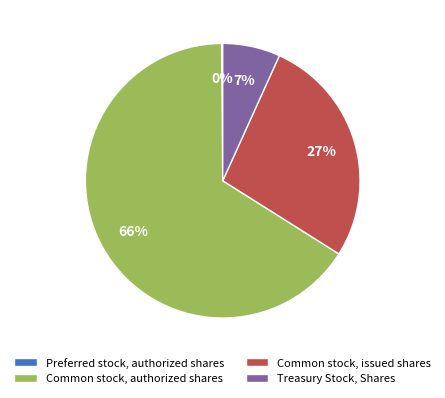

To the nearest percent, what is the difference between the largest and smallest slice percentages?

66%